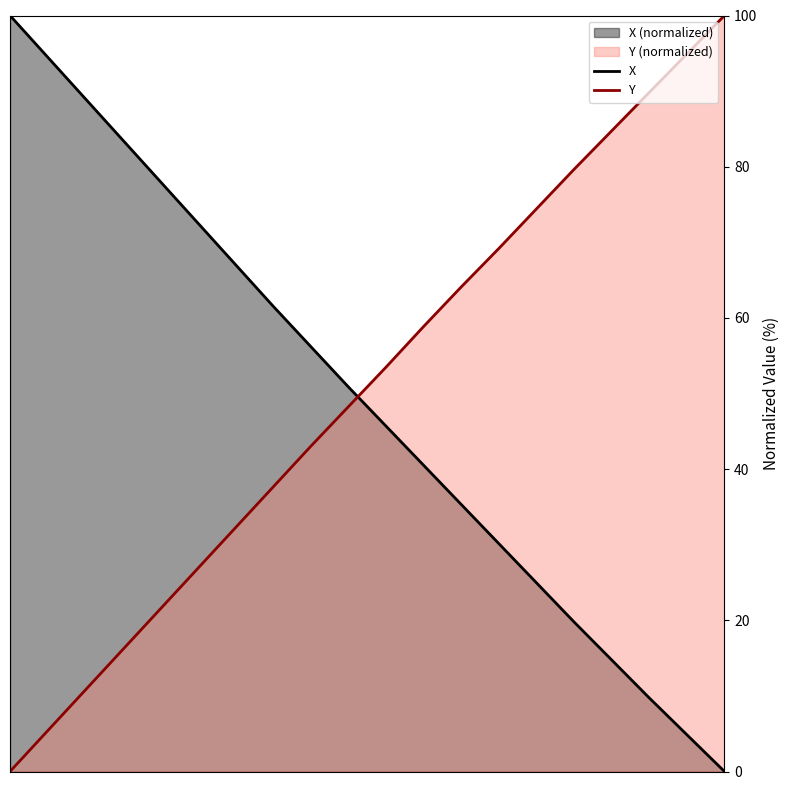

True or false: X and Y cross at least once.

True